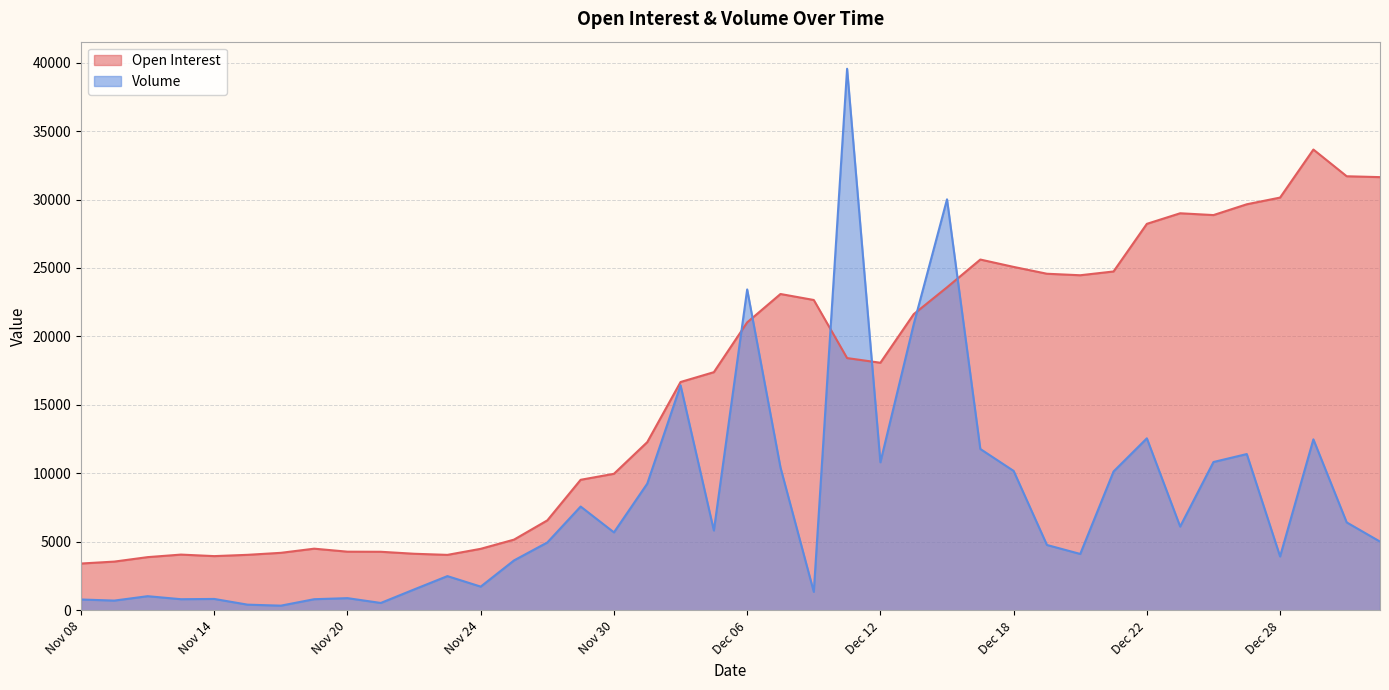

What is the difference between the Open Interest values at Nov 22 and Nov 20?

152